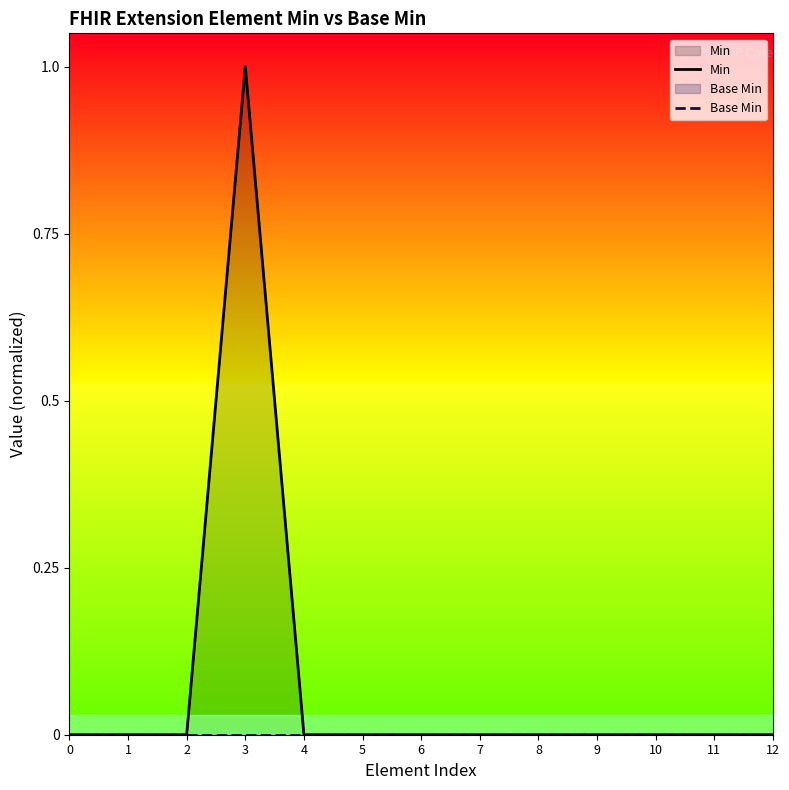

Which has a higher value, 3 or 9?

3